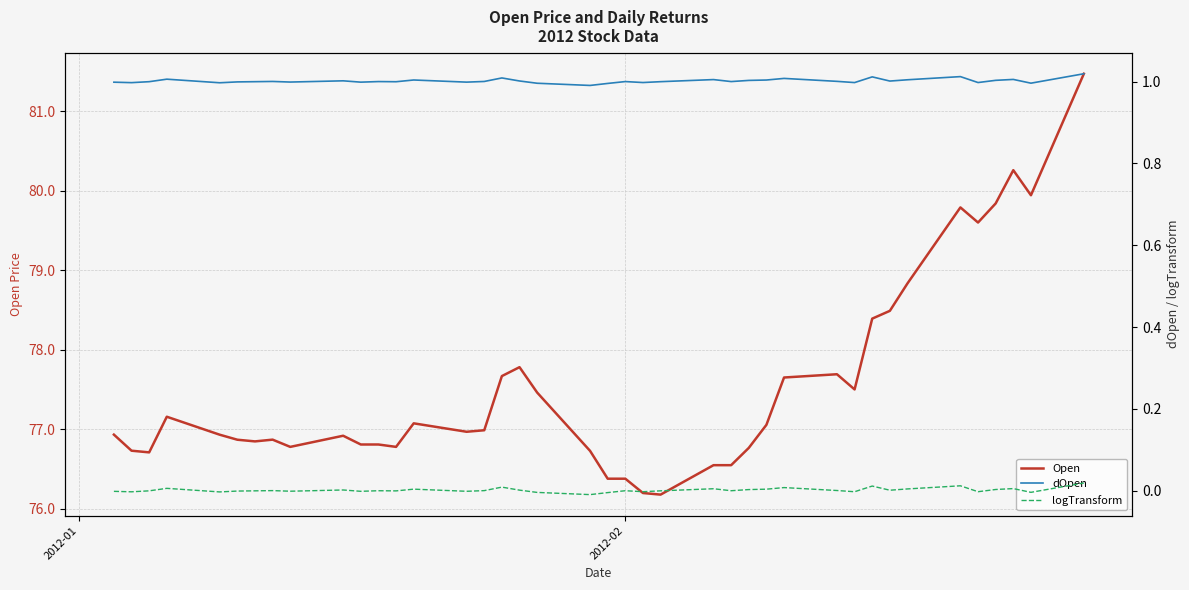

How many data points does each series have?

40